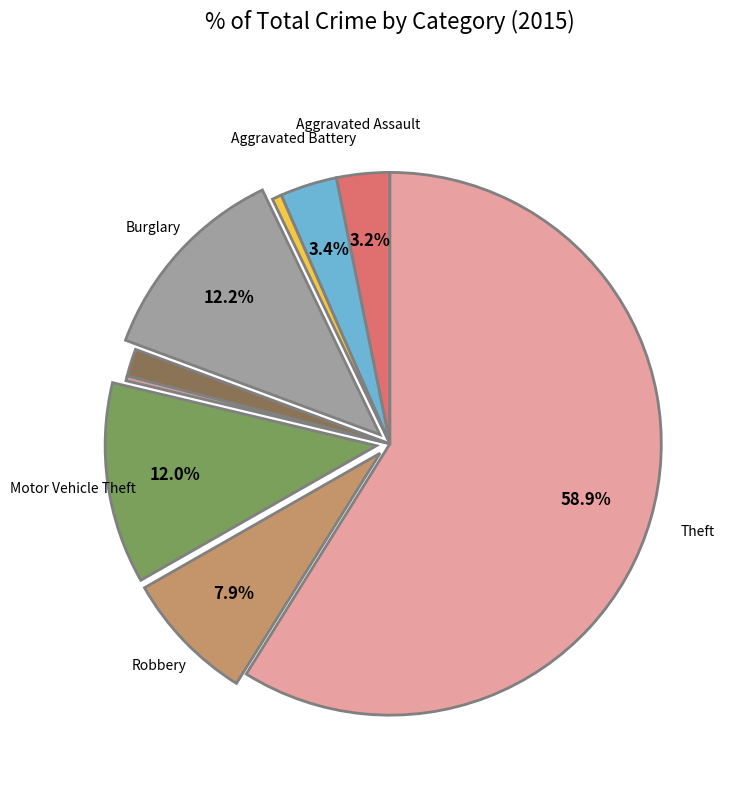

To the nearest percent, what is the average slice percentage?

11%